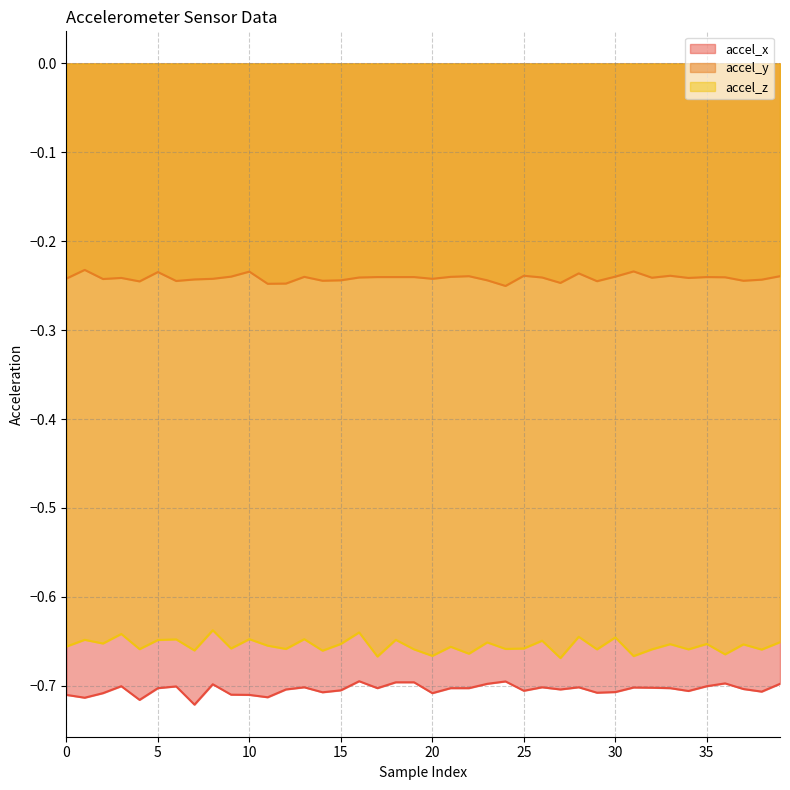

Rank the series at 12 from lowest to highest value.

accel_x, accel_z, accel_y